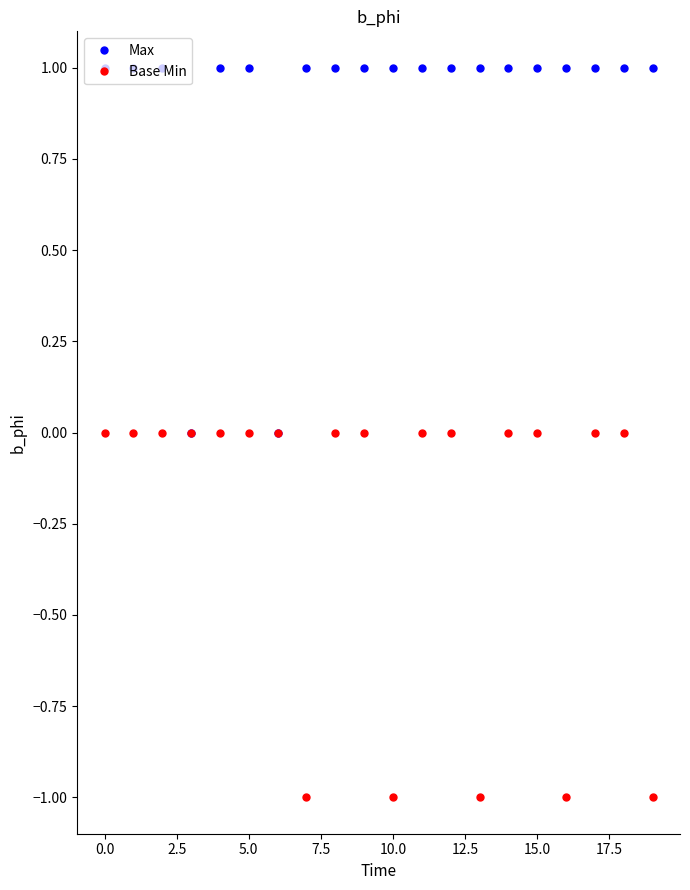

What is the average value of the Max series?

1